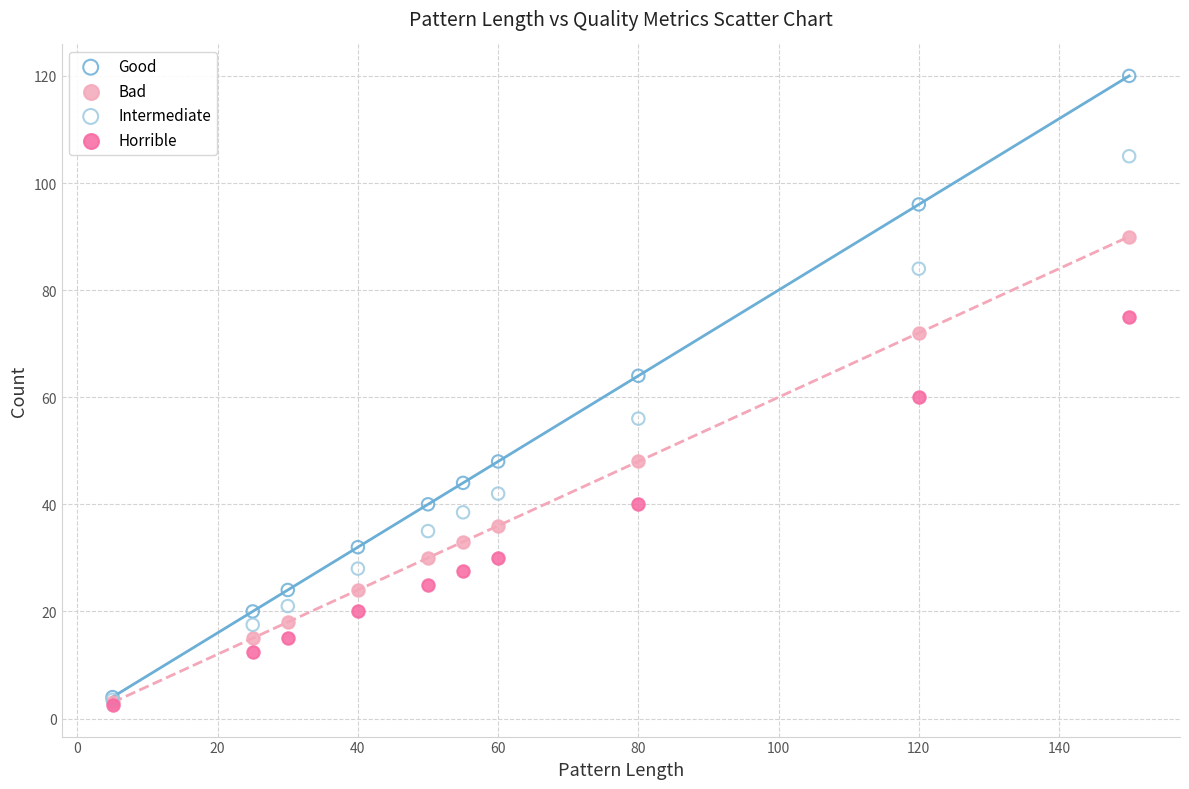

In the Intermediate series, what Y value is closest to 54?

56.0